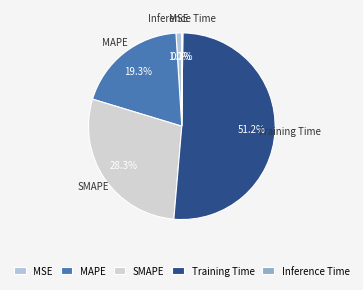

Combined, what portion of the pie is MAPE and SMAPE?

47.6%